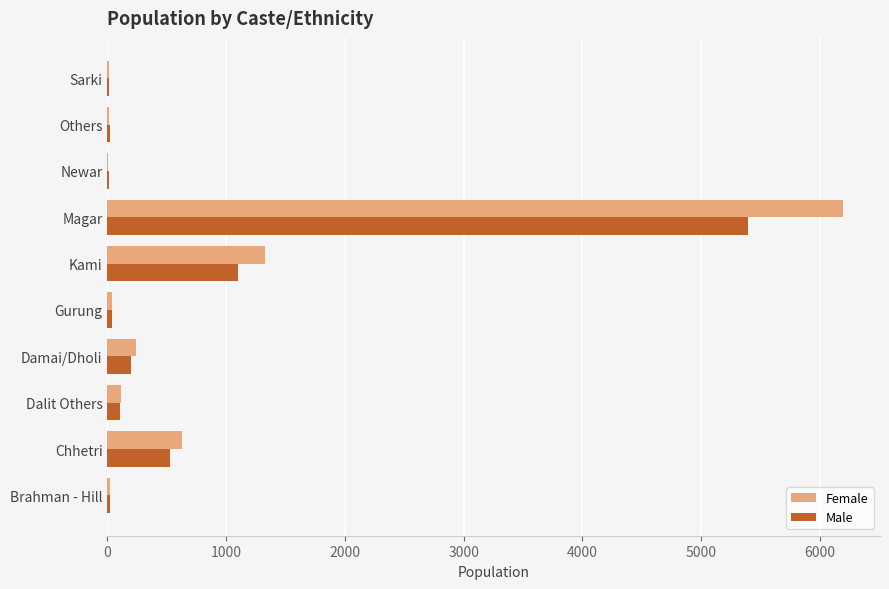

Between Chhetri and Damai/Dholi, which series saw the biggest shift?

Female